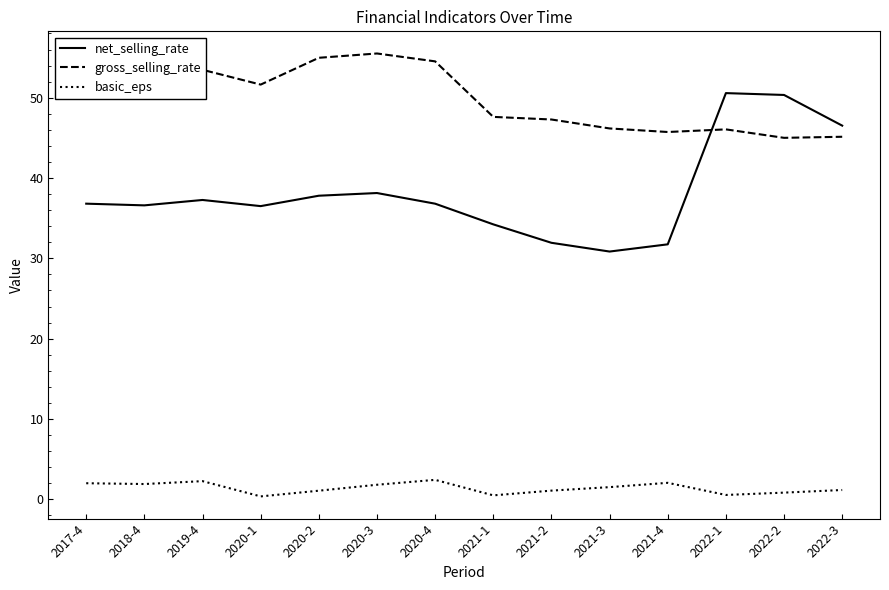

Rank the series by their average value, from lowest to highest.

basic_eps, net_selling_rate, gross_selling_rate